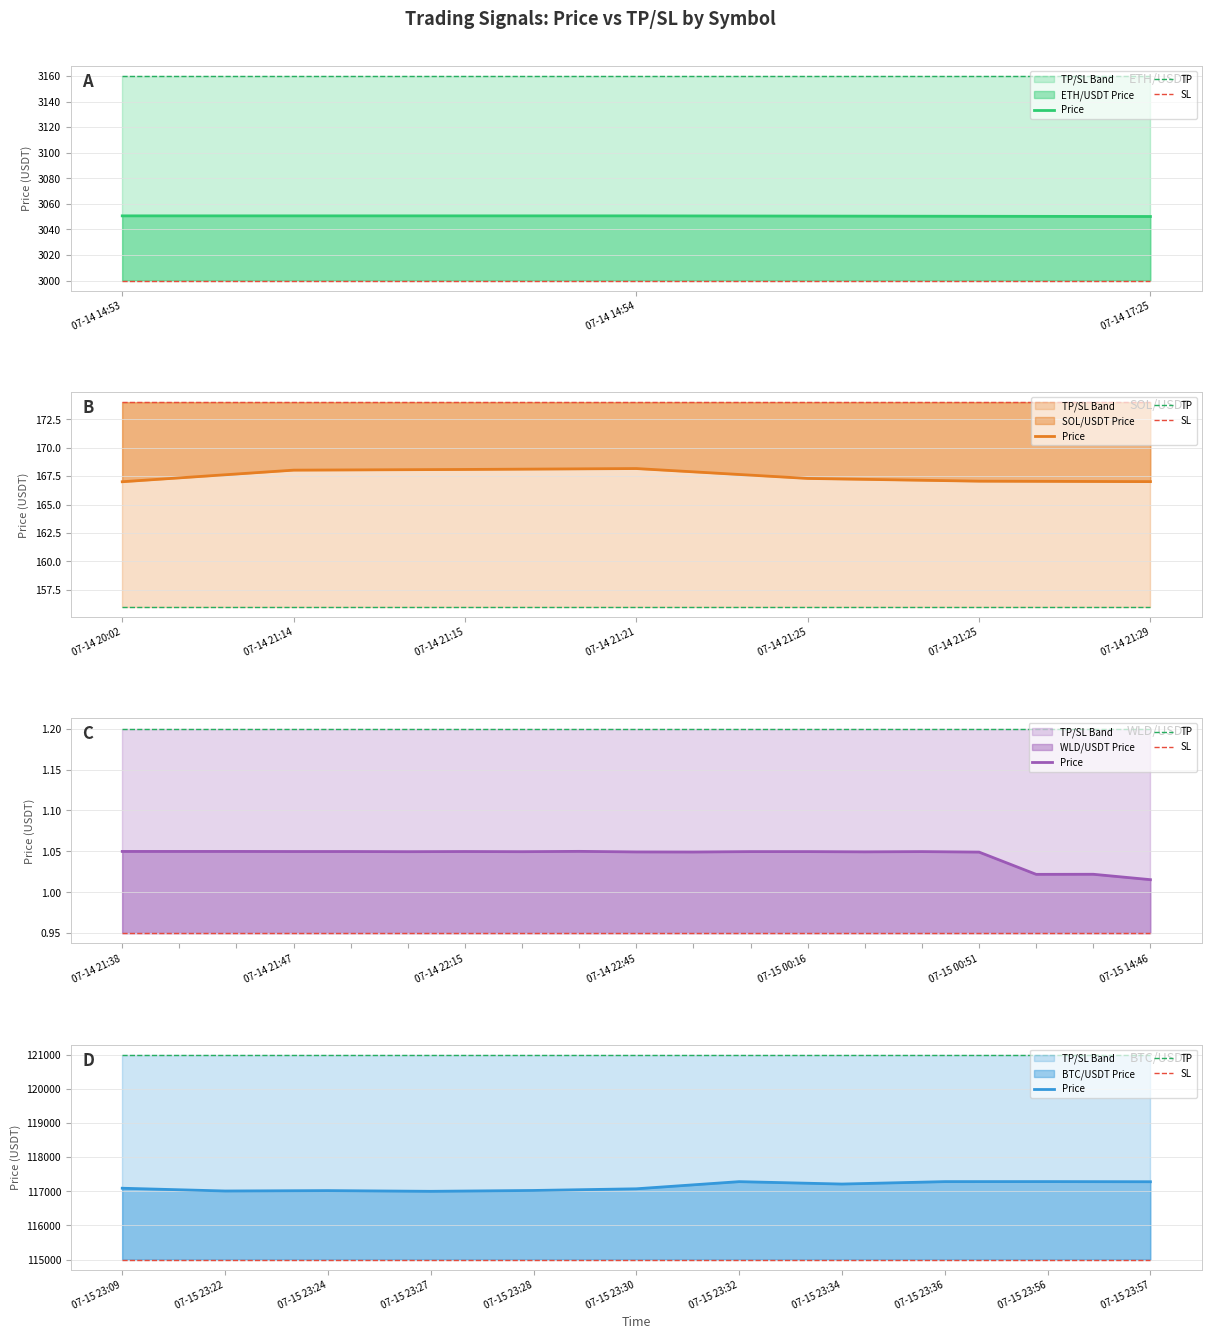

What is the maximum value for SL?

115000.0